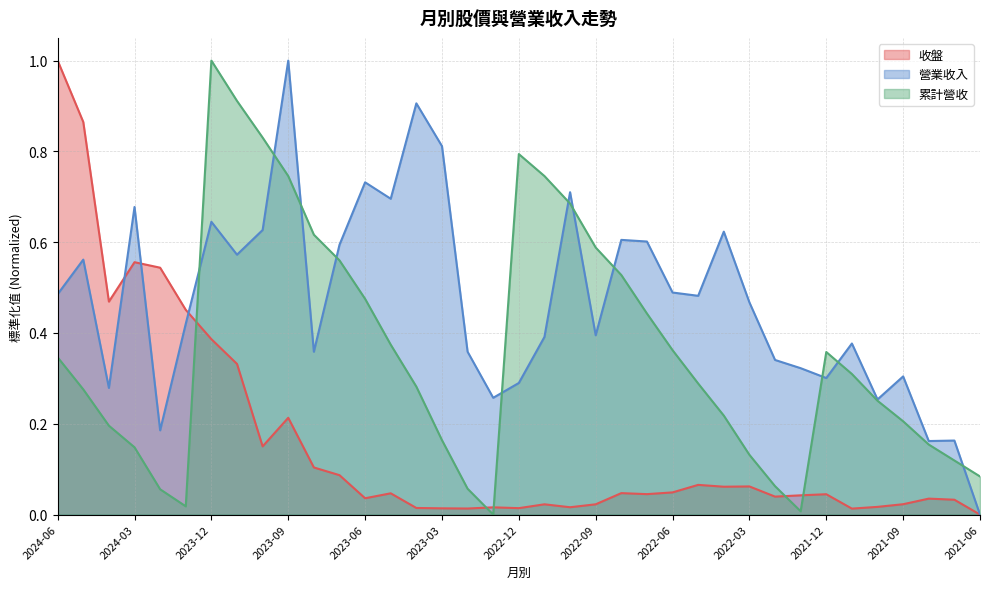

Which series has the largest total across all categories?

營業收入